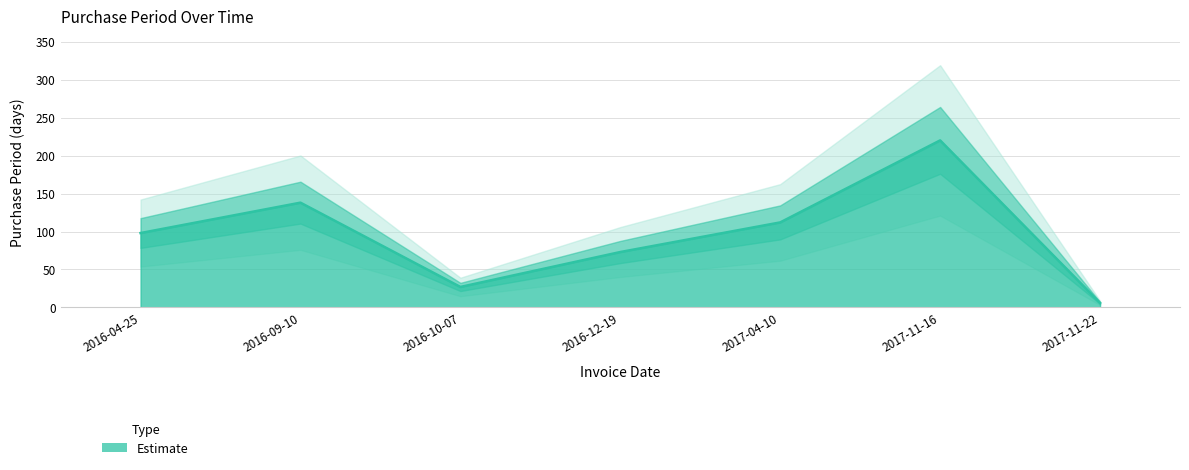

The value at 2017-11-22 is 10. True or false?

False